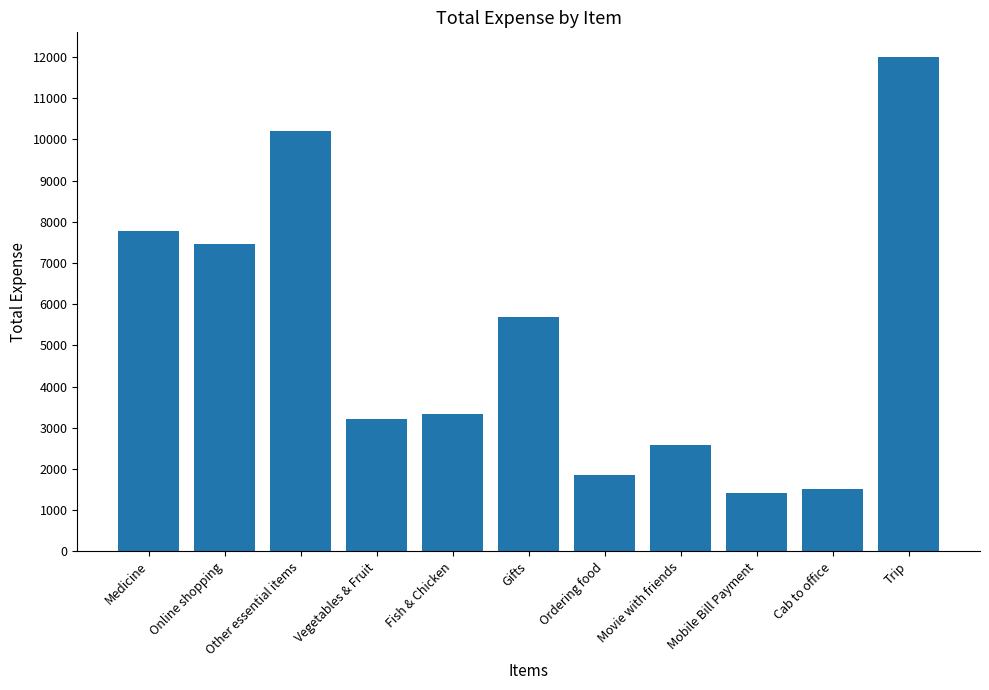

What is the ratio of the value at Medicine to the value at Other essential items?

0.8